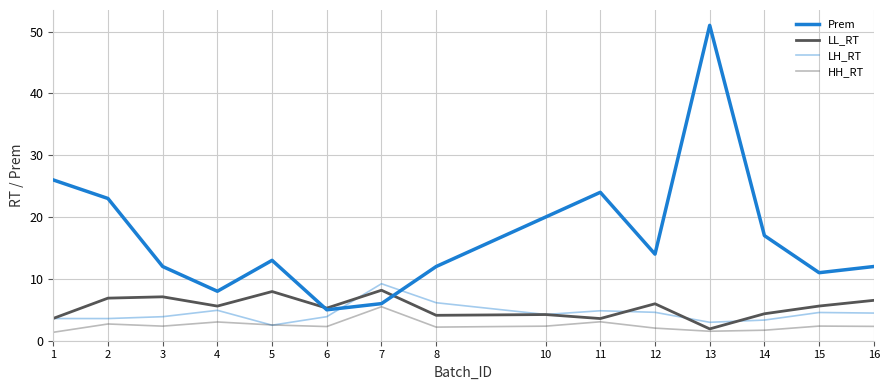

Which series has the largest total across all categories?

Prem